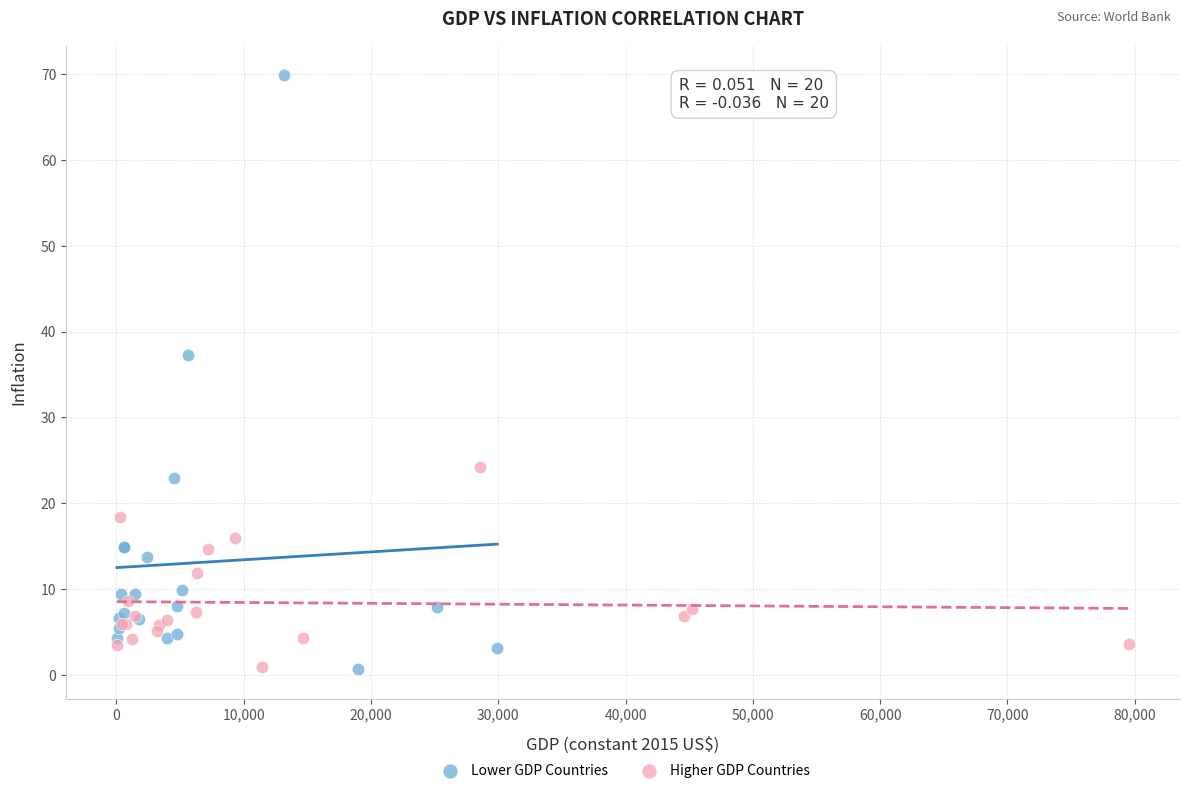

Which series contains the highest Y value?

Lower GDP Countries